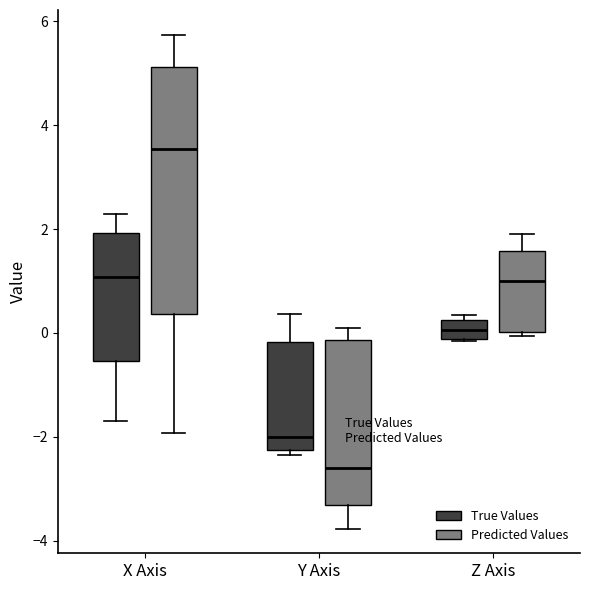

Which box is the tallest, from its lower edge to its upper edge?

X Axis (Predicted Values)